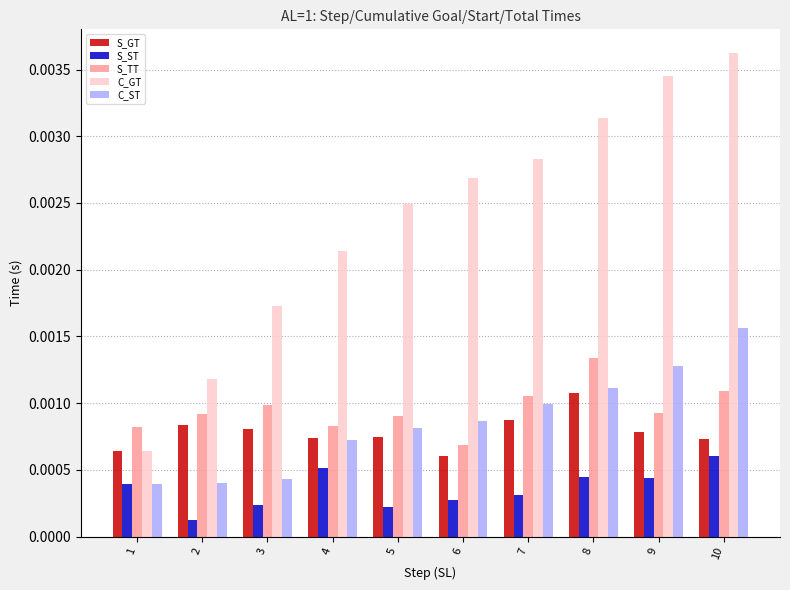

How many S_TT values are between 0 and 1?

10